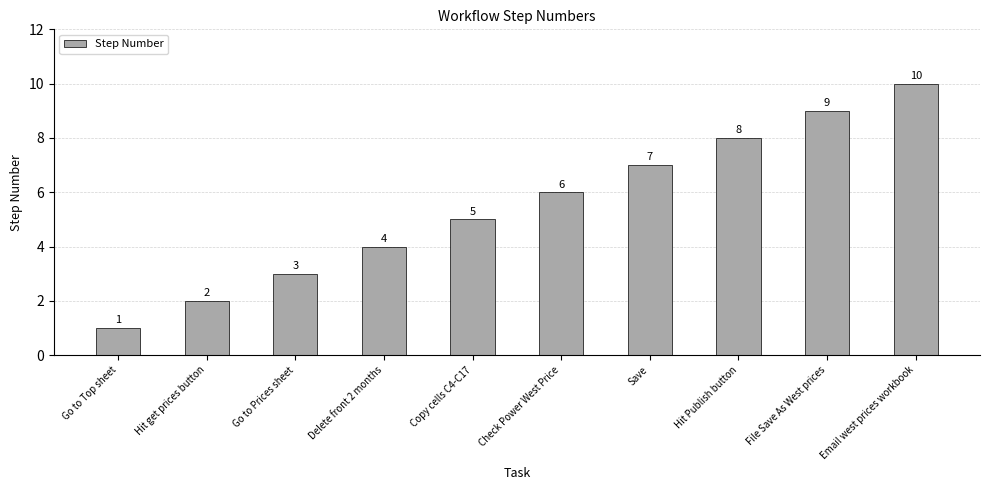

What position from the left is File Save As West prices?

9